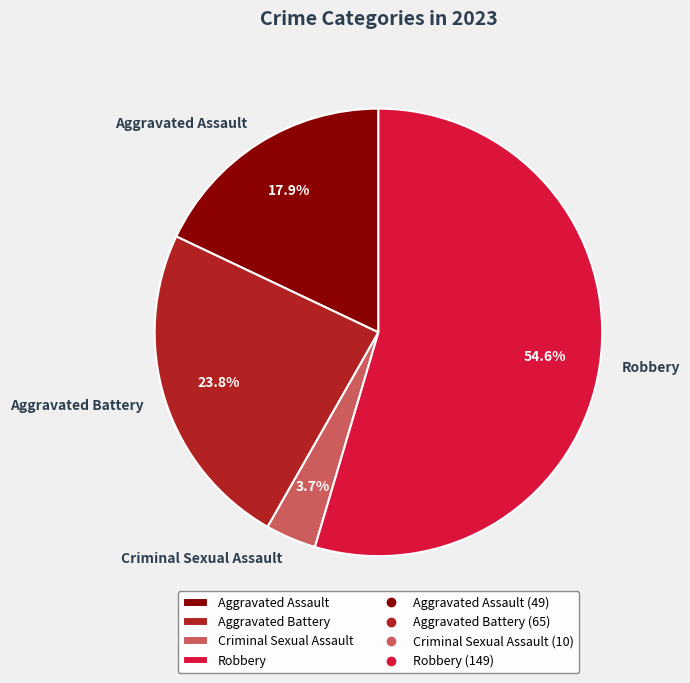

What is the smallest slice in the pie chart?

Criminal Sexual Assault